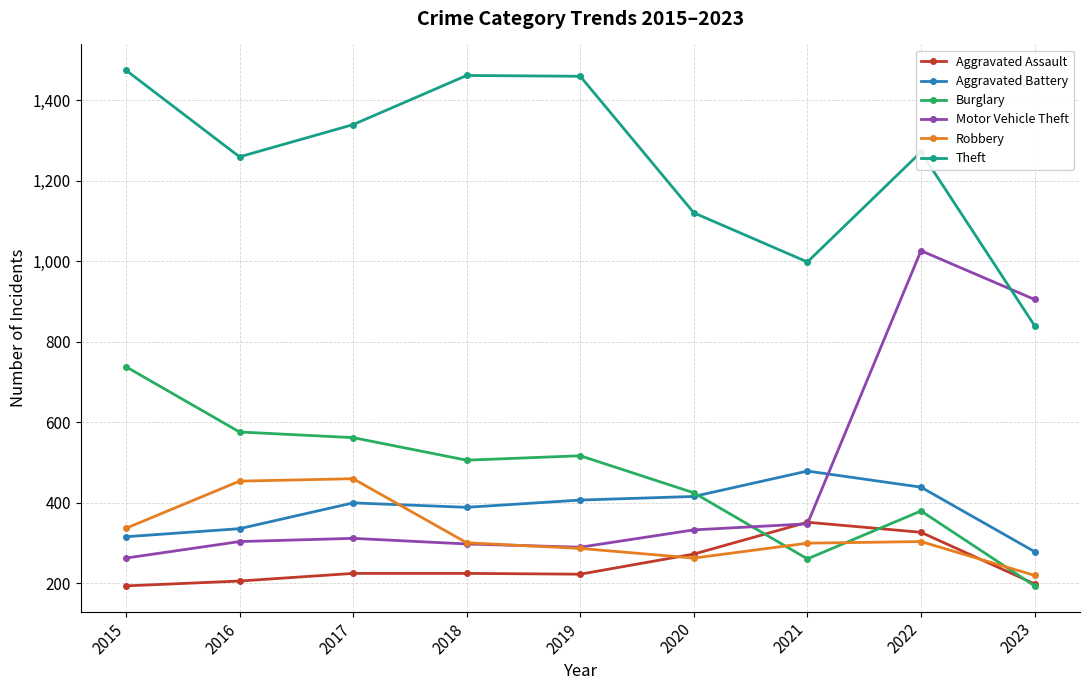

Which series changed the most between 2022 and 2023?

Theft